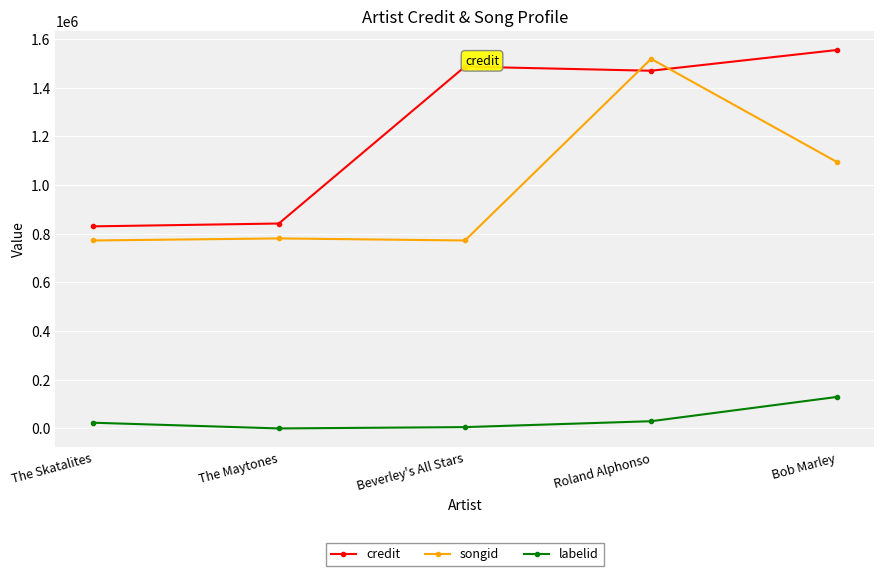

What is the difference between the highest and lowest values at The Maytones?

842251